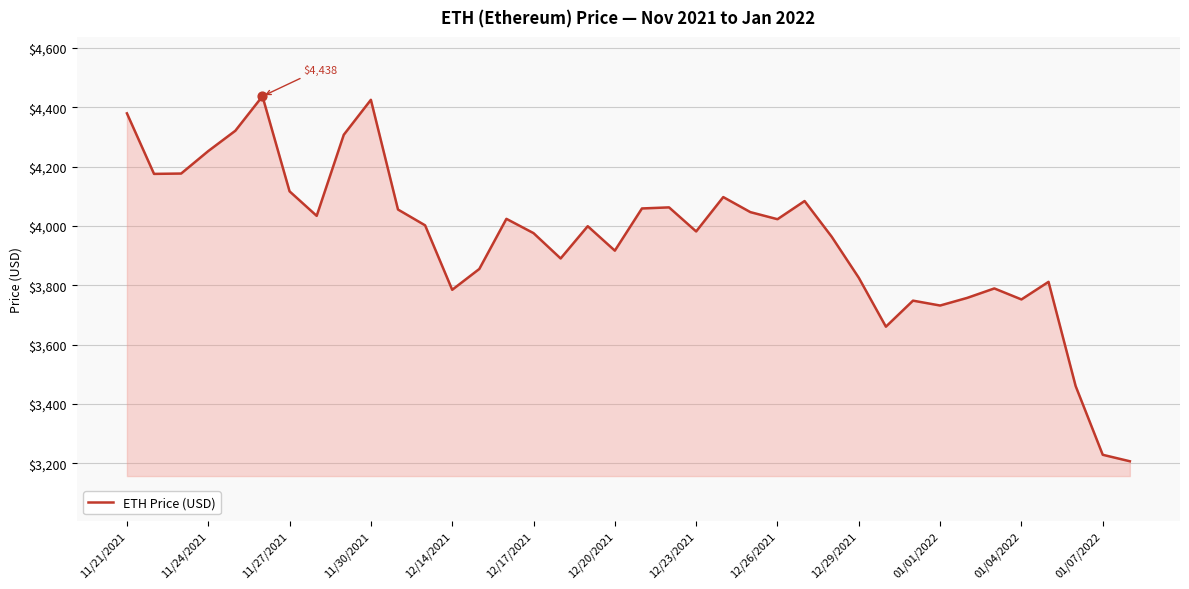

What is the minimum value shown in the chart?

3206.9